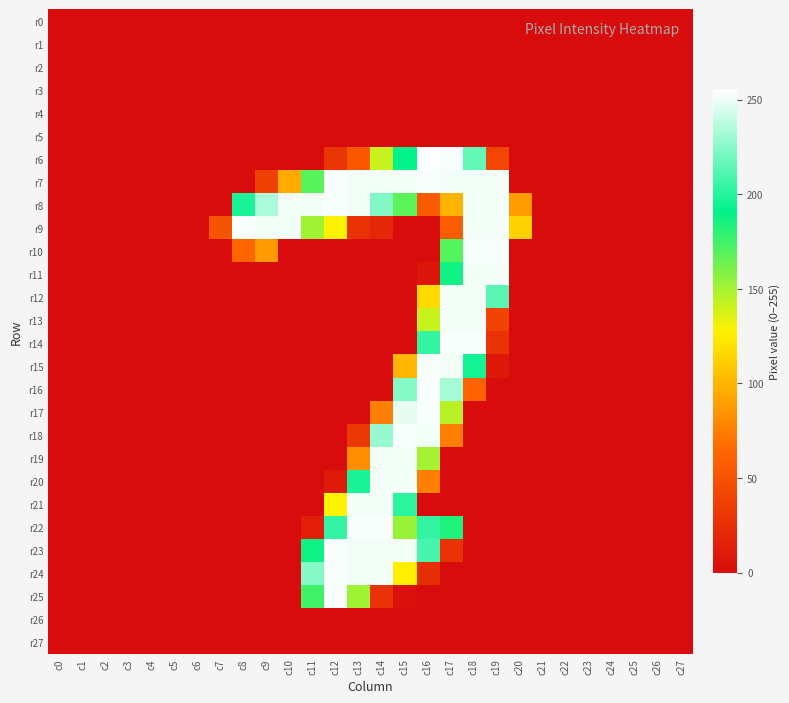

What is the maximum value shown in the chart?

255